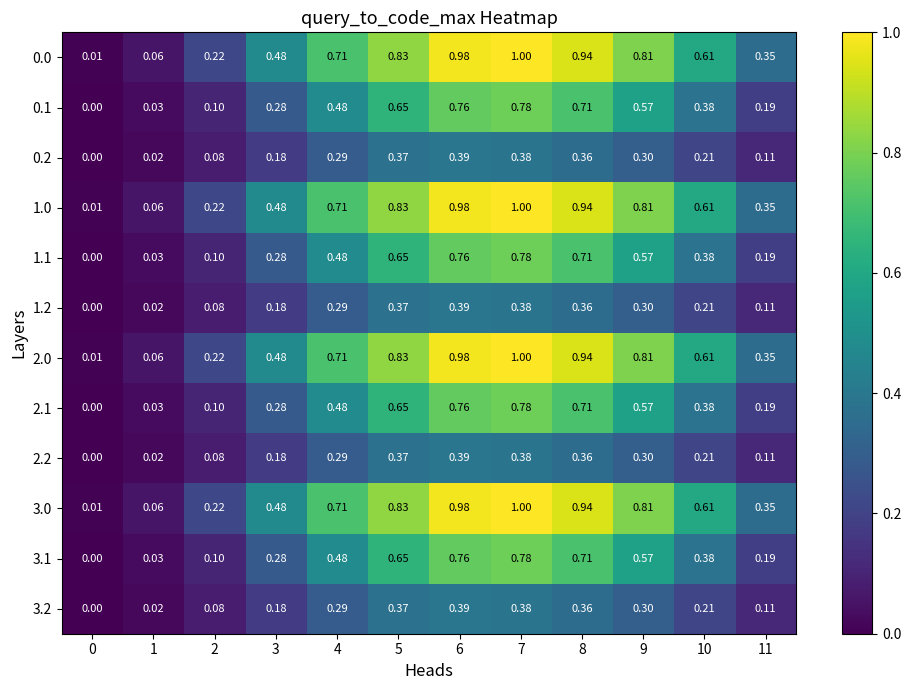

Is the value of 3.1 at 7 greater than the value of 2.1 at 9?

Yes